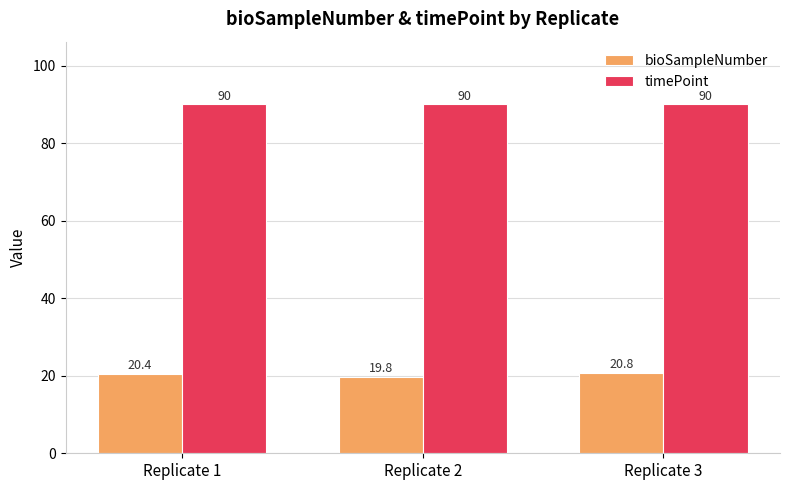

Is it true that timePoint equals 144.9 at Replicate 3?

False